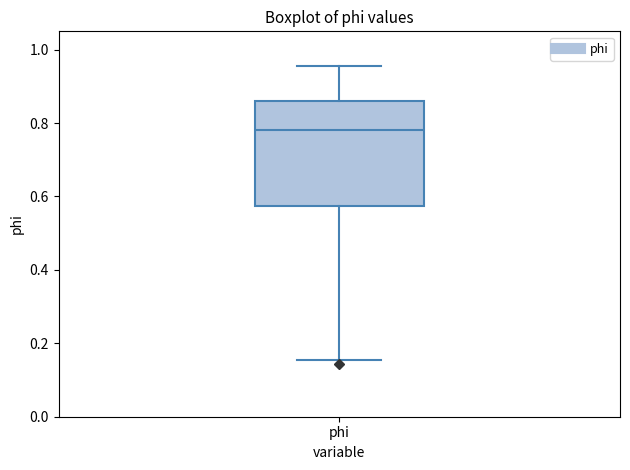

Transcribe this box plot: give where the median line is, the range the box spans, and where the two whiskers end, as read against the y-axis. The values are not printed on the chart, so give them approximately, as read against the axis.

median 0.78, box 0.58 to 0.86, whiskers 0.16 to 0.96